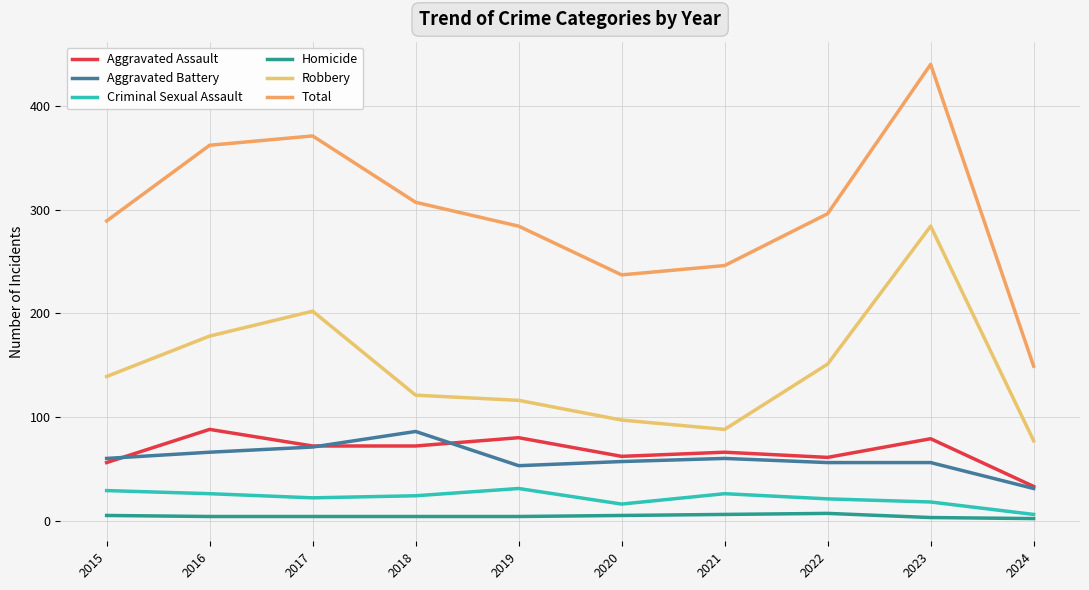

Rank the categories by Robbery value from highest to lowest.

2023, 2017, 2016, 2022, 2015, 2018, 2019, 2020, 2021, 2024